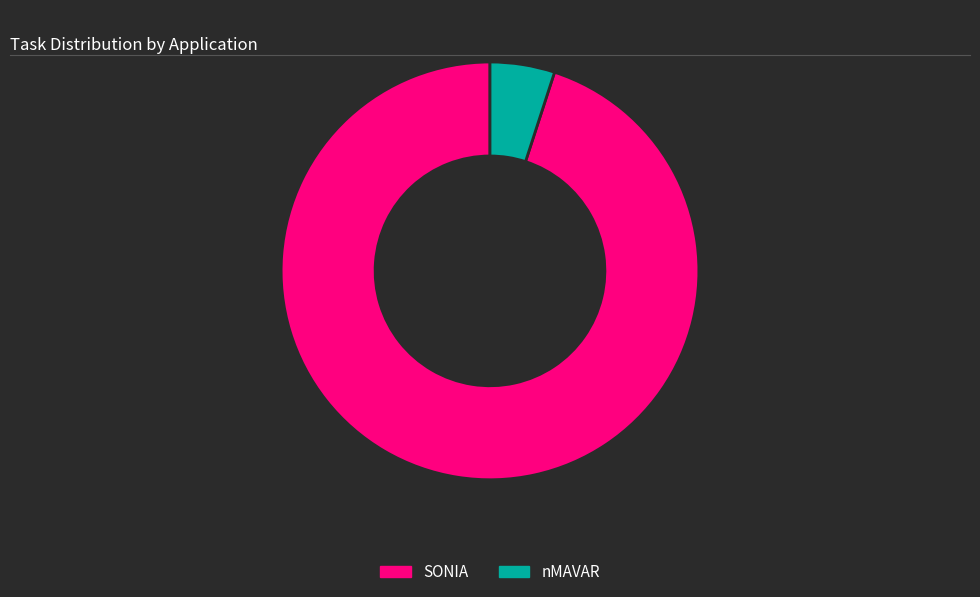

Which slice is the smallest?

nMAVAR